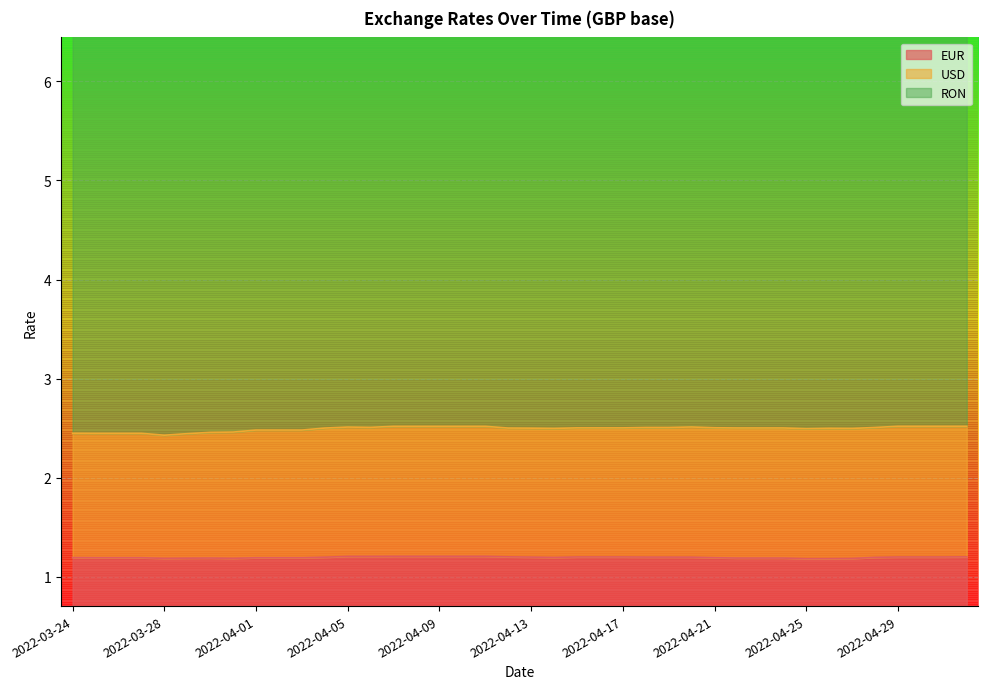

What is the average value of the EUR series?

1.2